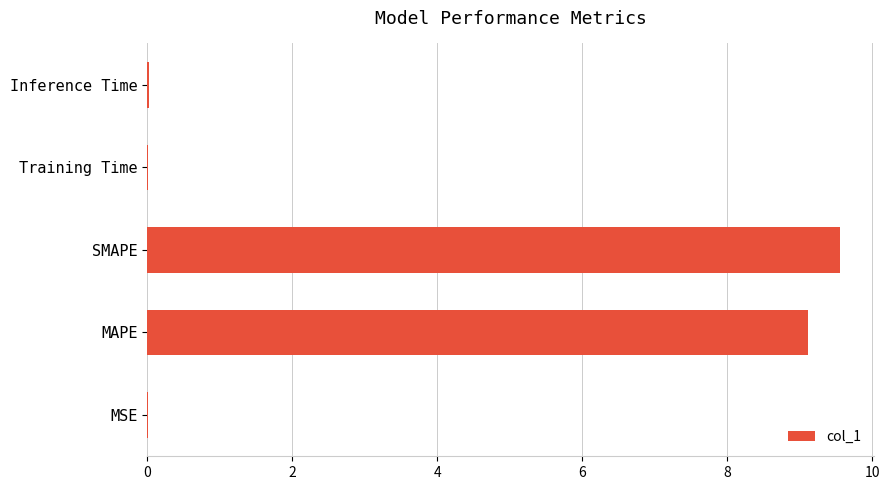

Approximately how many times larger is the value at SMAPE compared to MAPE?

1.0